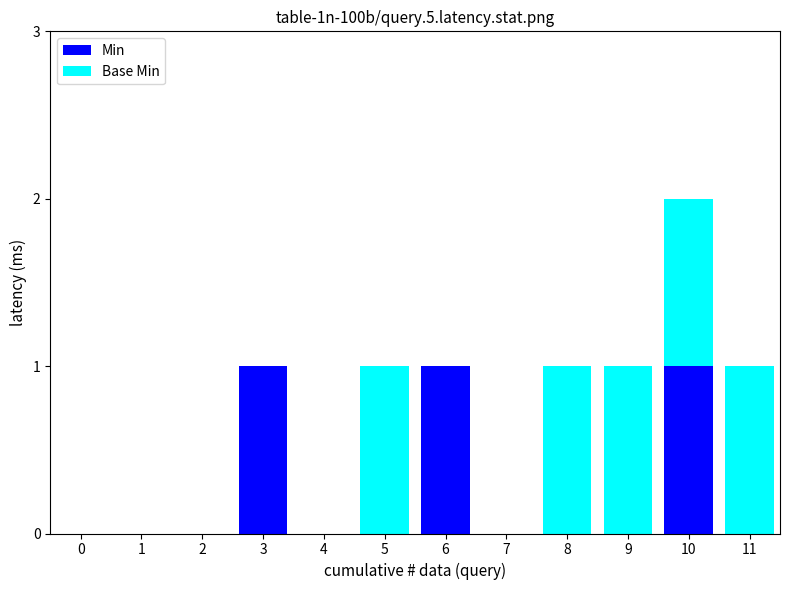

What is the total value across all series at 3?

1